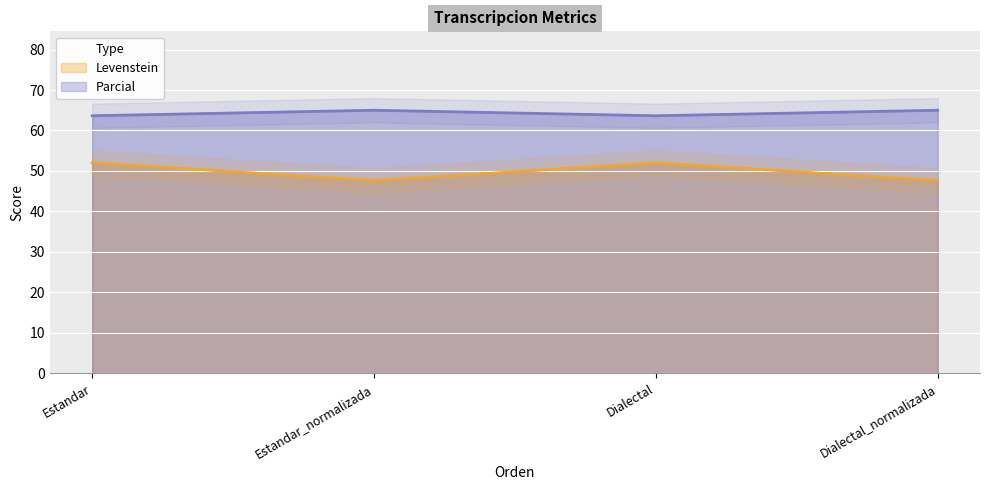

What are all the series names shown in the legend?

Levenstein, Parcial